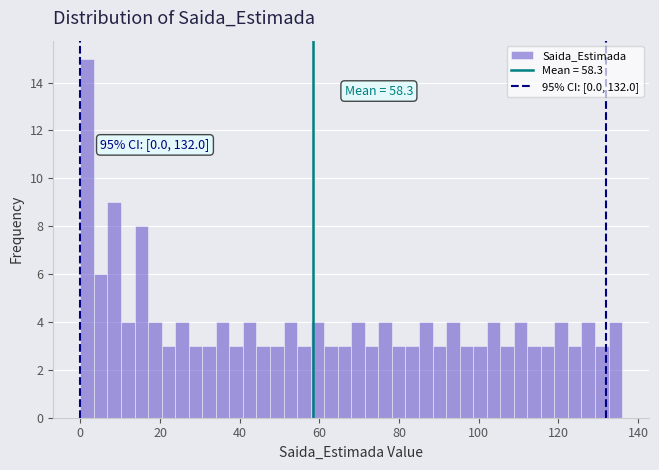

Around what value on the x-axis is the tallest bar? Give the approximate position of its centre, as read against the axis.

2